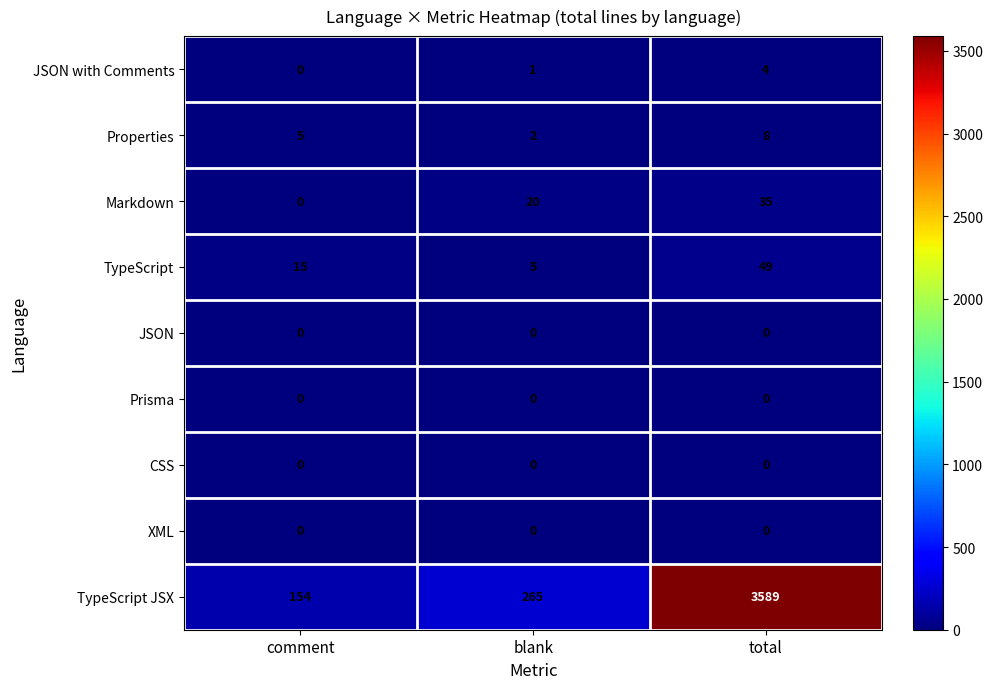

The value of Markdown at blank is 4. True or false?

False